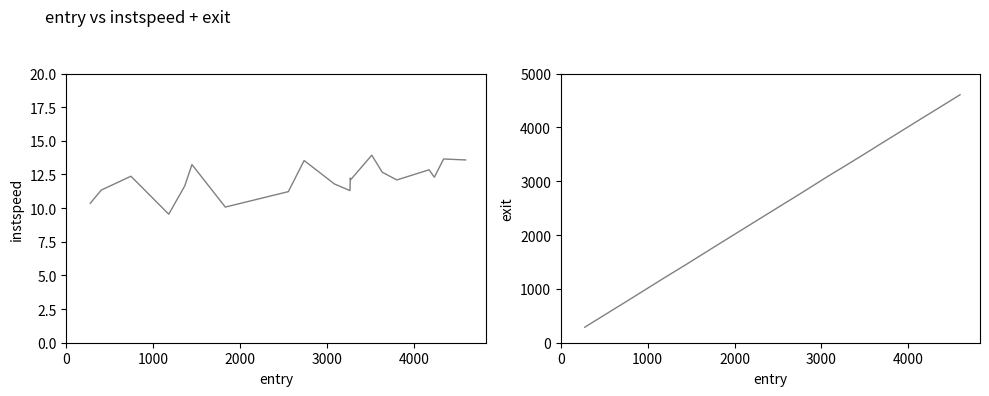

What is the difference between the maximum and minimum values in the instspeed series?

4.4